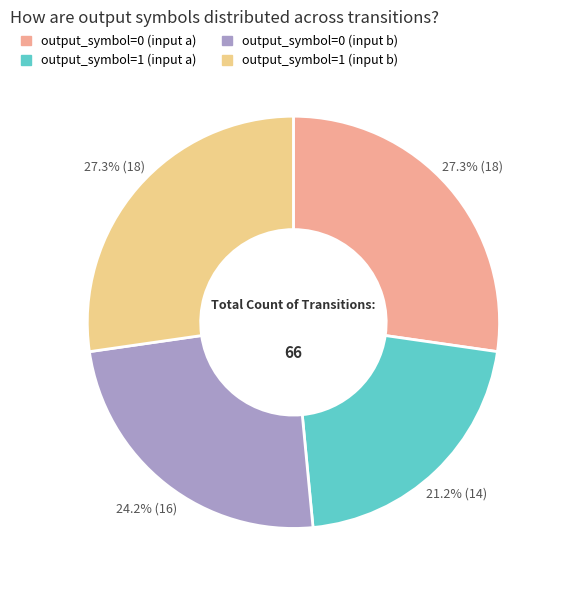

Which has a higher value, output_symbol=0 (input b) or output_symbol=1 (input b)?

output_symbol=1 (input b)